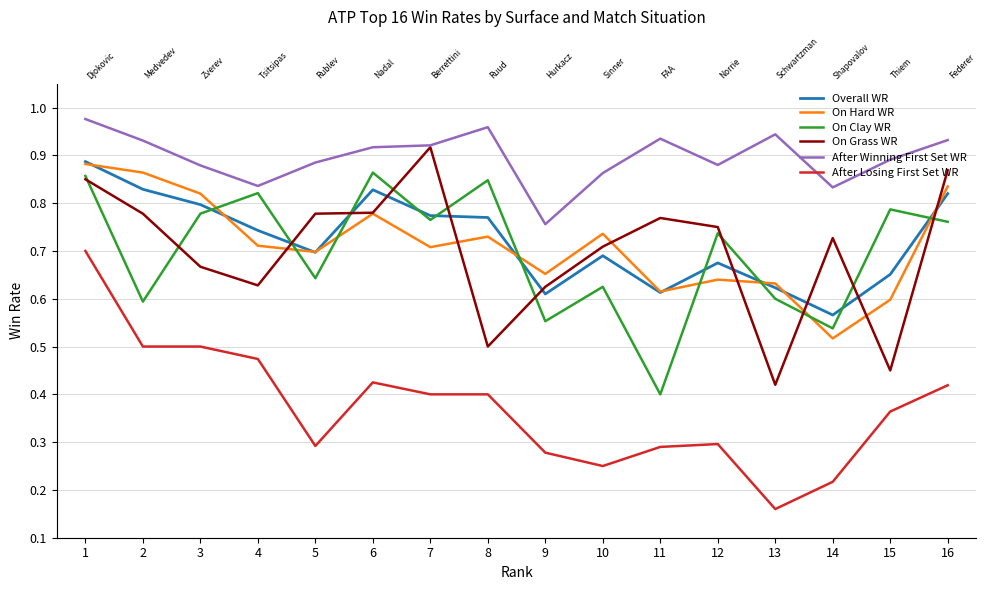

The After Losing First Set WR series shows 0.5 at 4. True or false?

True